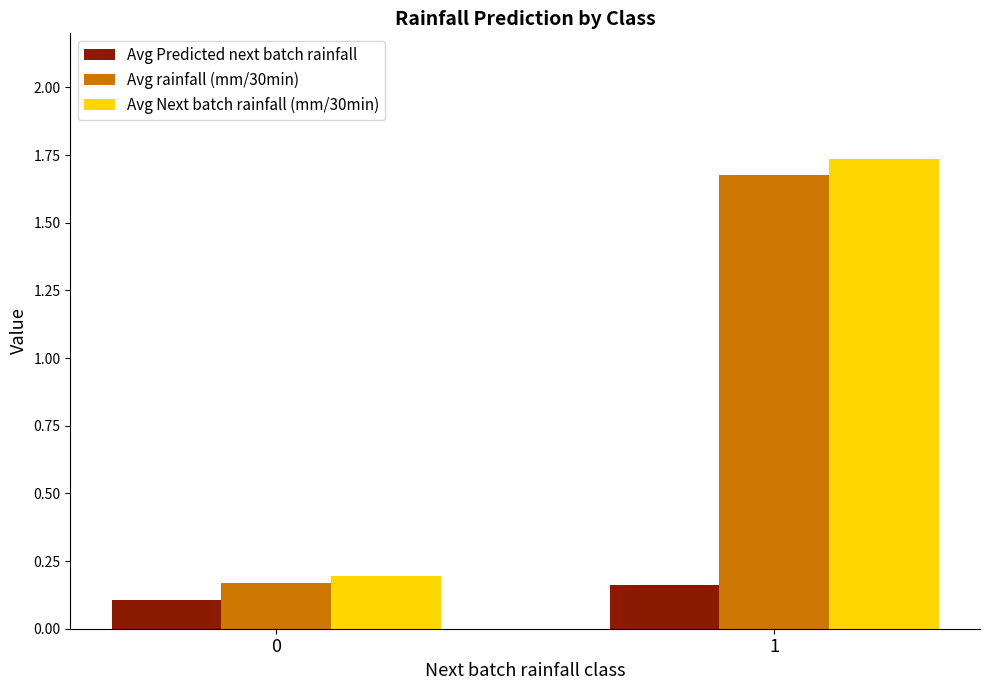

Is it true that Avg Next batch rainfall (mm/30min) equals 0.2 at 0?

True